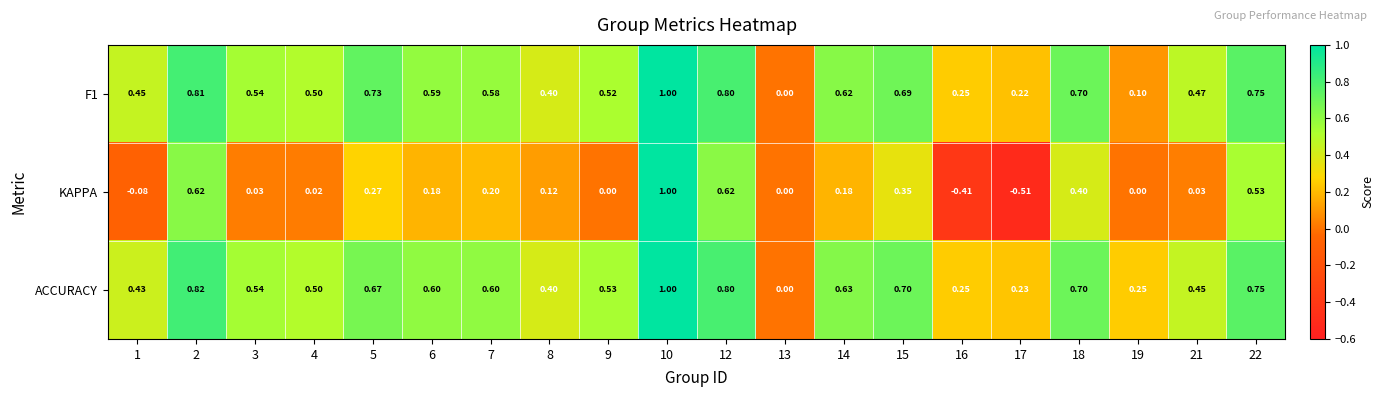

Which series has the largest range (max minus min)?

KAPPA